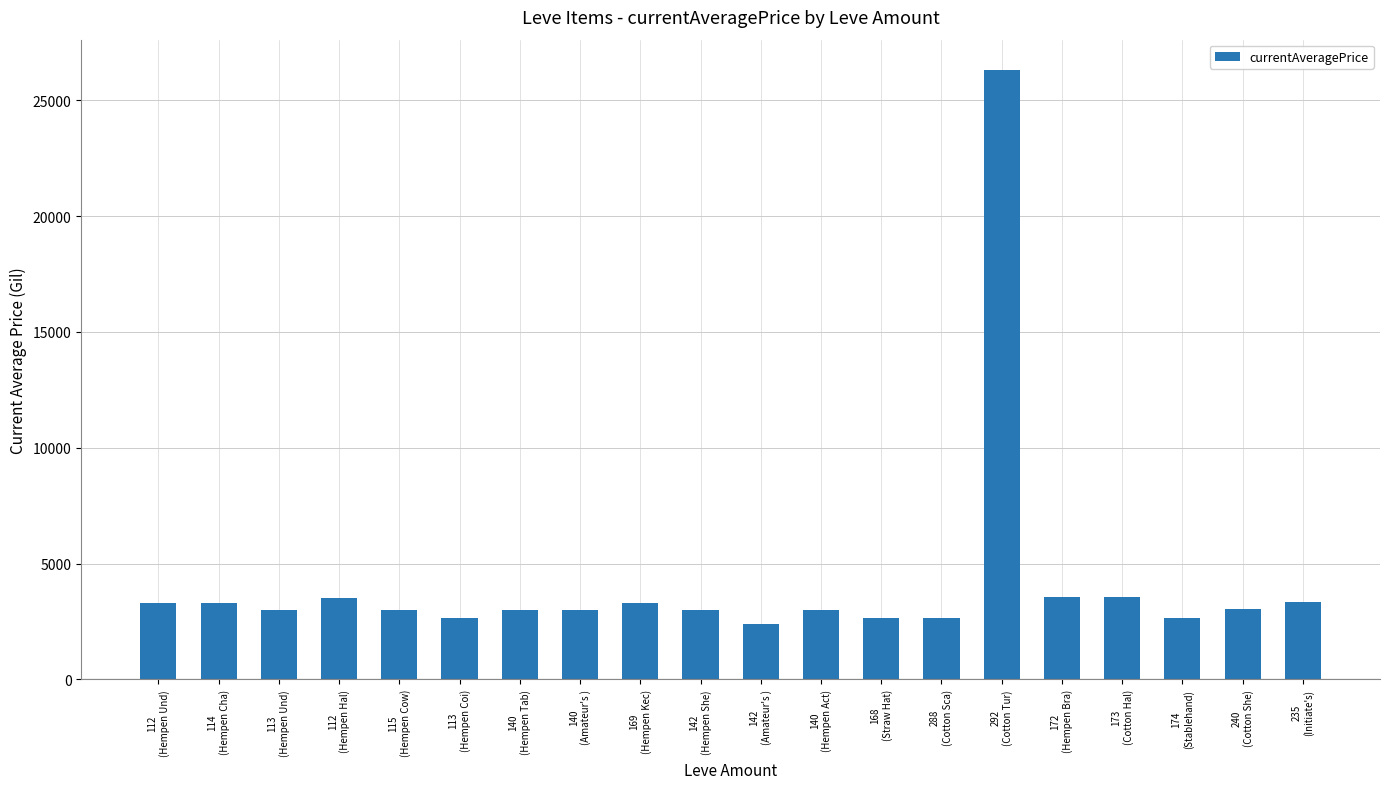

Does the chart contain any negative values?

No